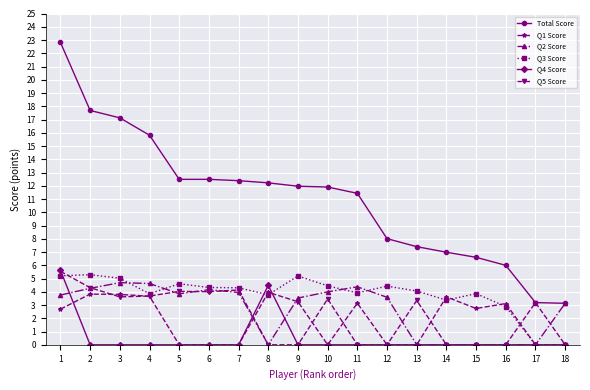

True or false: Q1 Score has more than 2 interior local peaks.

True